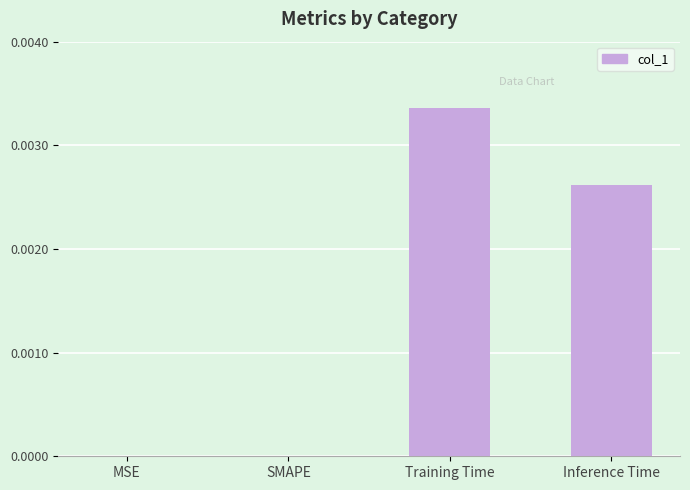

Which has a higher value, Training Time or Inference Time?

Training Time